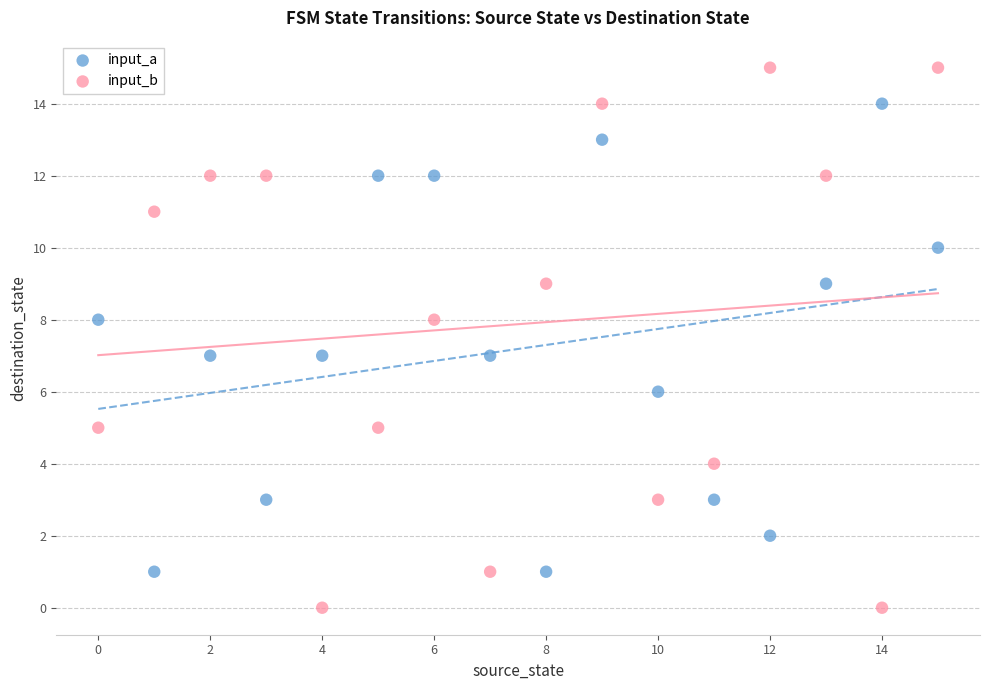

Across all data points, what is the range of Y values (max minus min)?

15